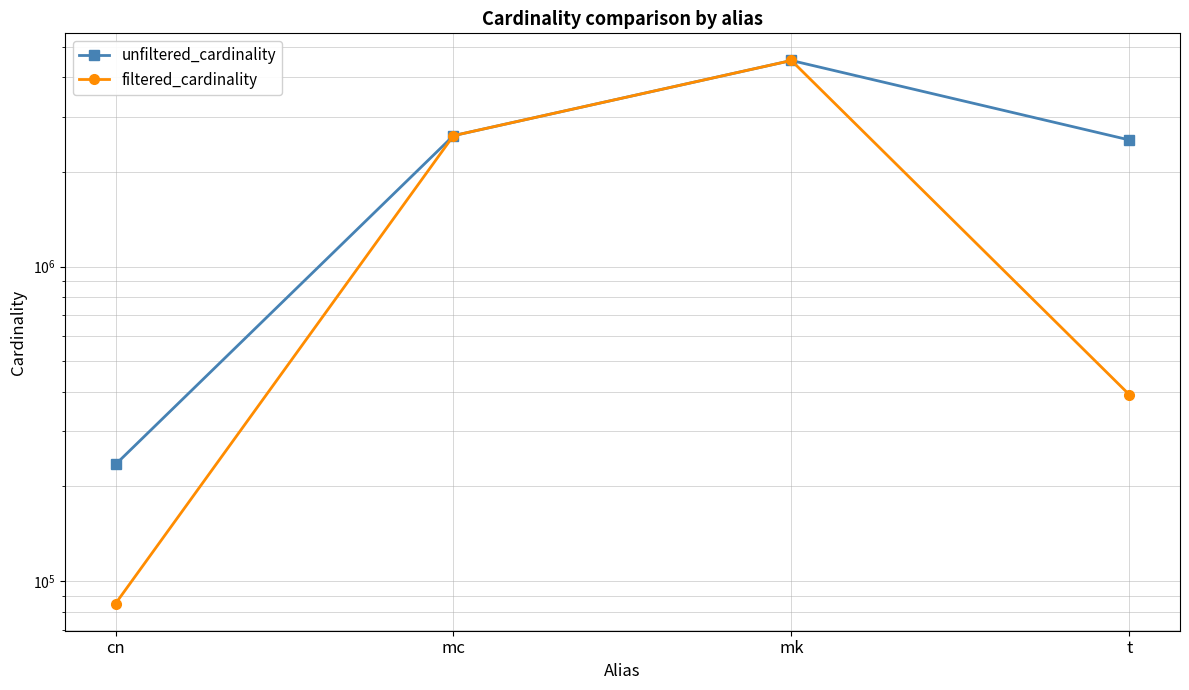

What is the sum of the filtered_cardinality values at mc and cn?

2693972